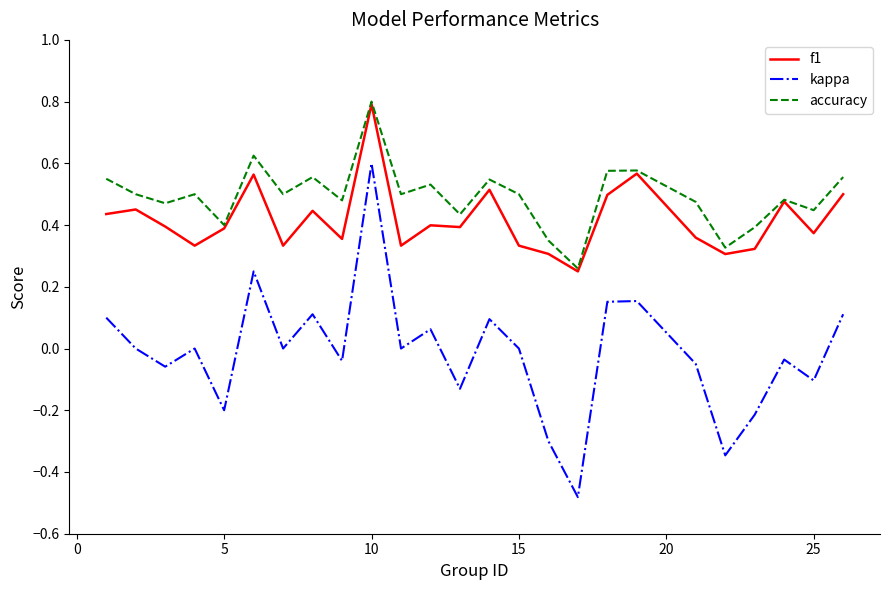

True or false: kappa and f1 intersect in this chart.

False